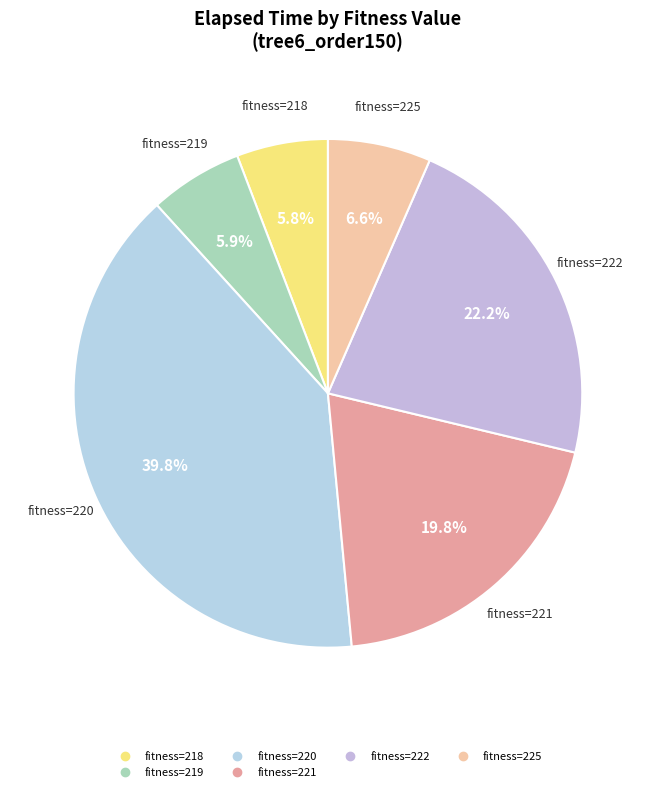

How many slices are in this pie chart?

6